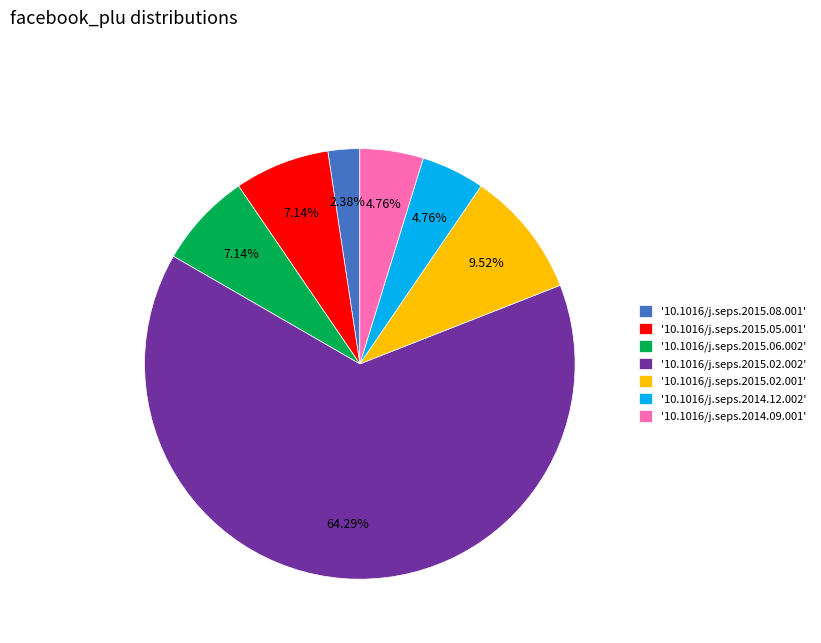

Is the sum of '10.1016/j.seps.2015.02.002' and '10.1016/j.seps.2015.06.002' greater than half?

Yes